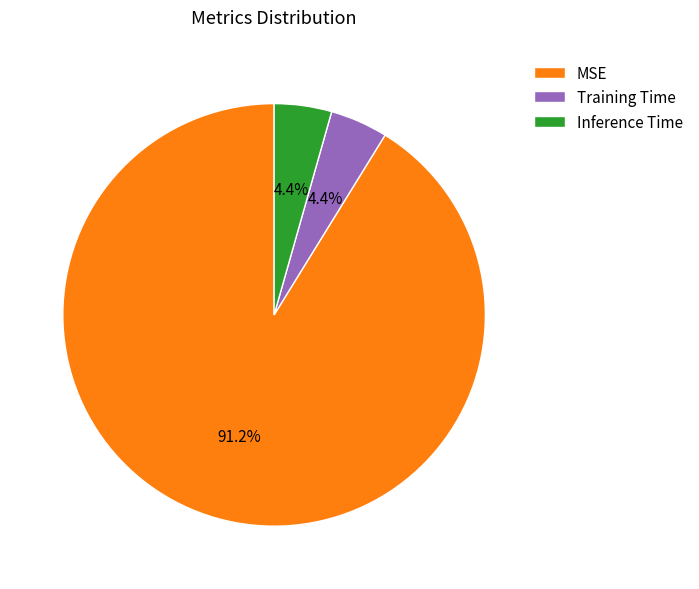

To the nearest percent, what portion does Training Time represent?

4%